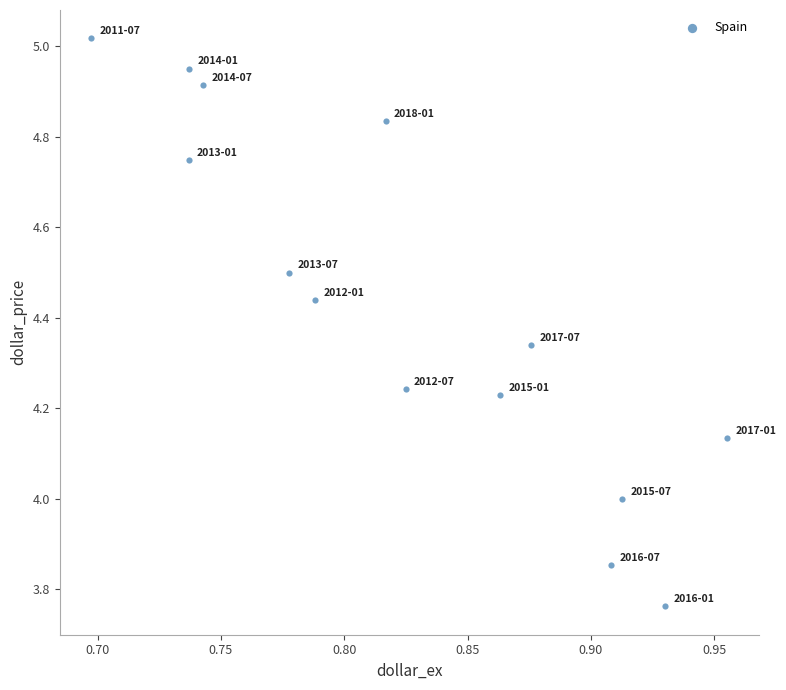

What is the range of Y values (max minus min)?

1.3